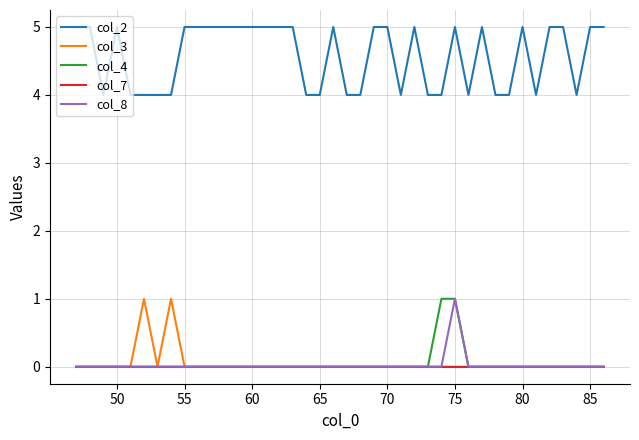

True or false: col_2 and col_4 cross at least once.

False